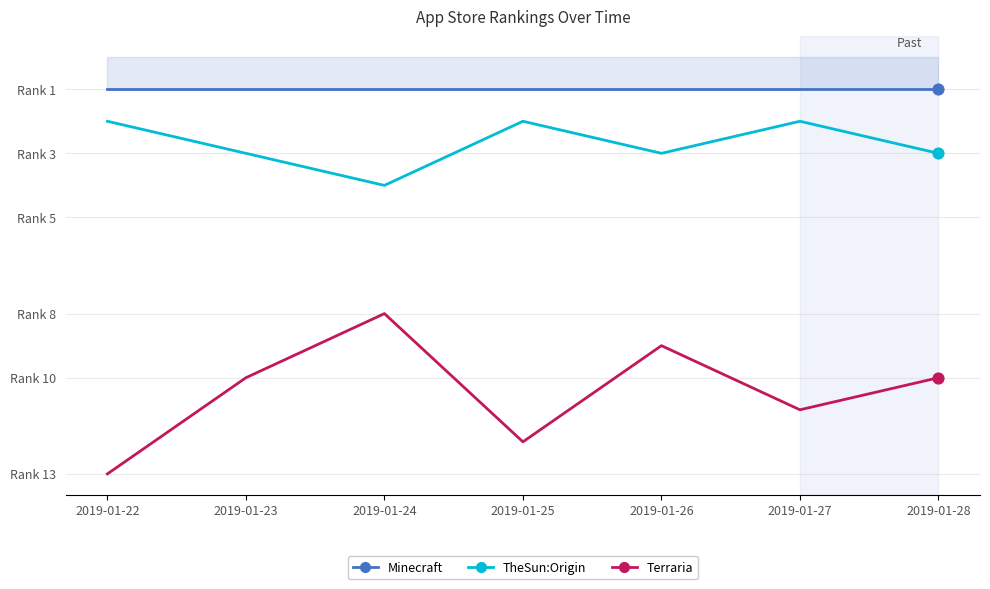

At how many categories does at least one series exceed 1?

7